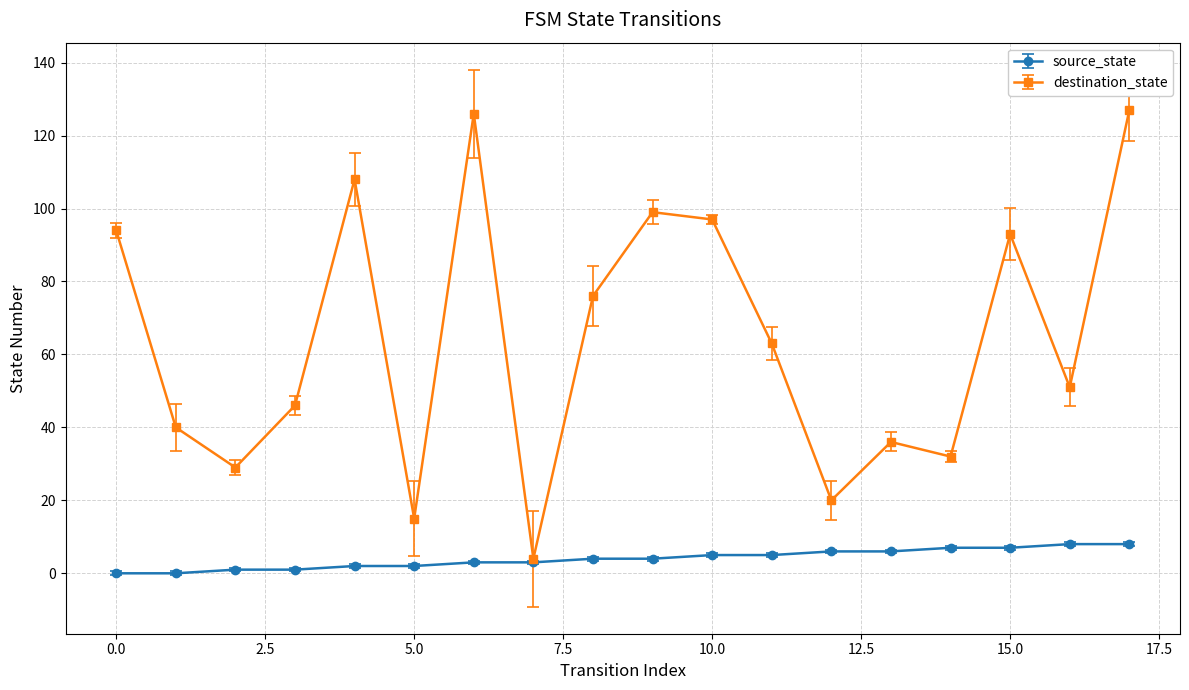

How many interior local peaks does the destination_state series have?

5